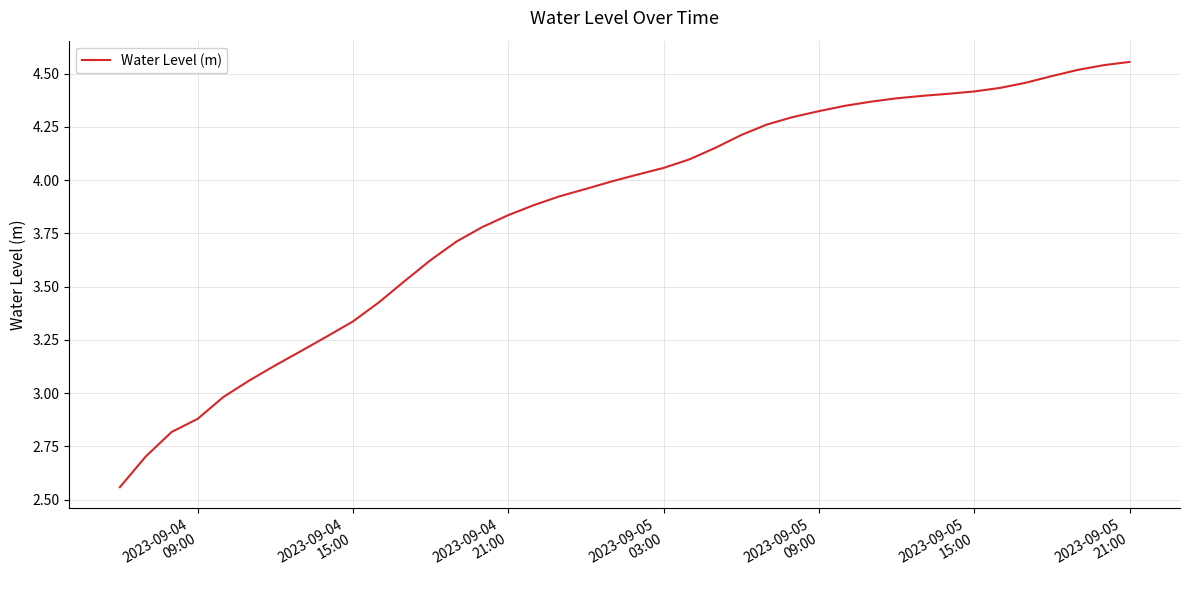

What is the difference between the maximum and minimum values?

2.0